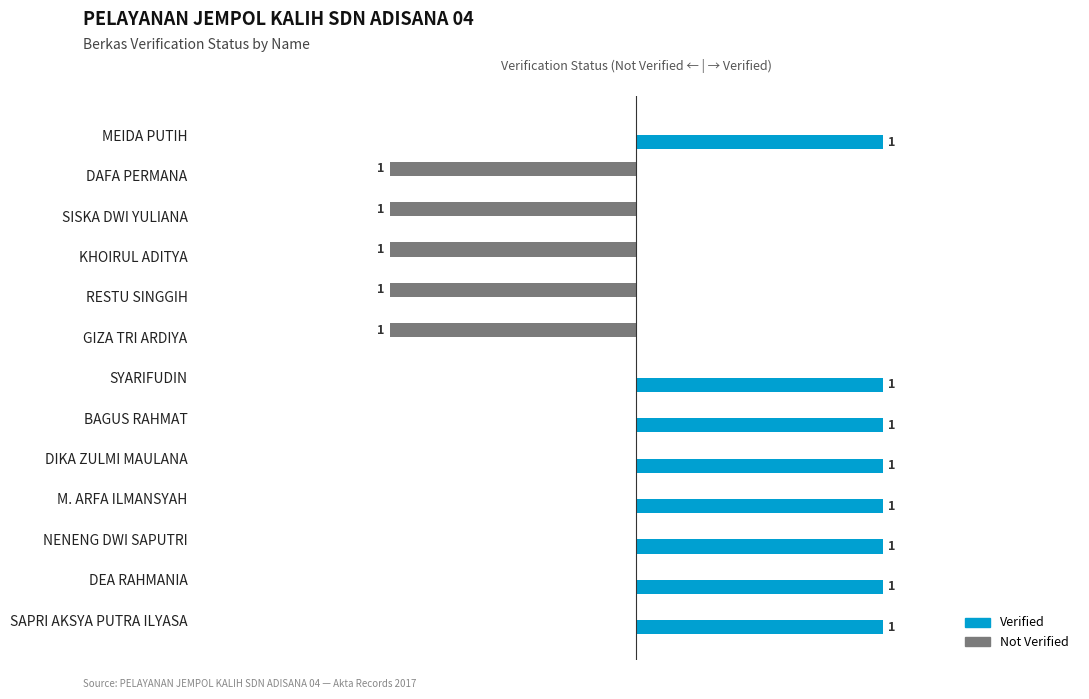

Is the value of Verified at DAFA PERMANA greater than the value of Not Verified at SISKA DWI YULIANA?

Yes